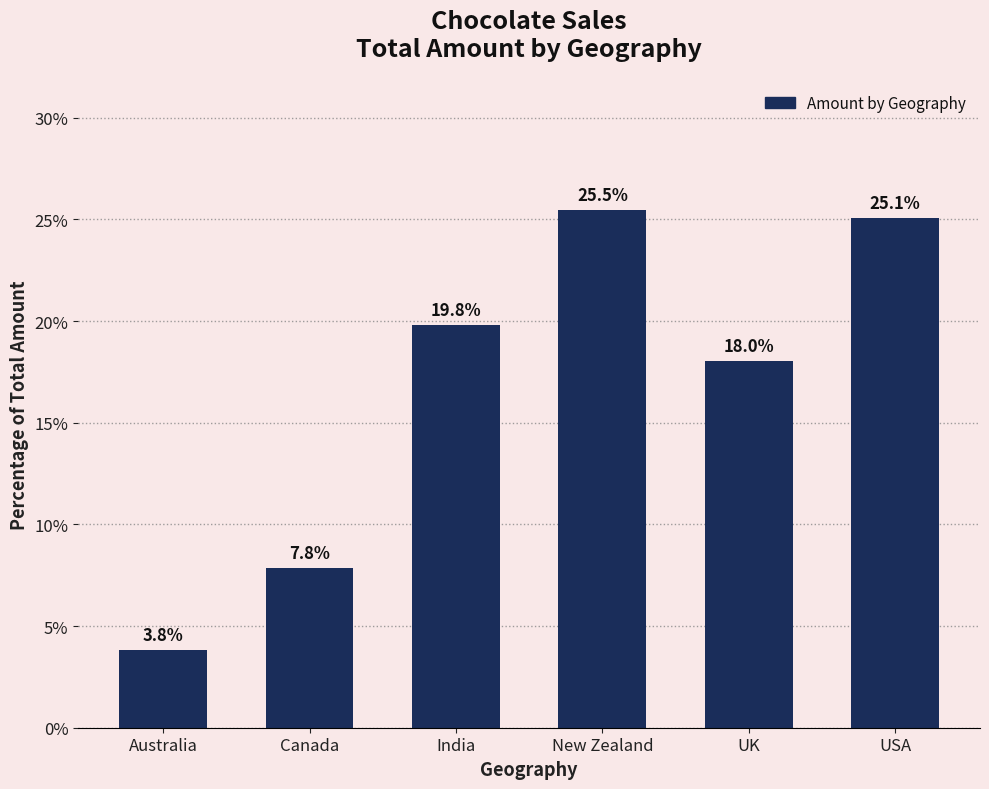

The value at Australia is 3.8. True or false?

True